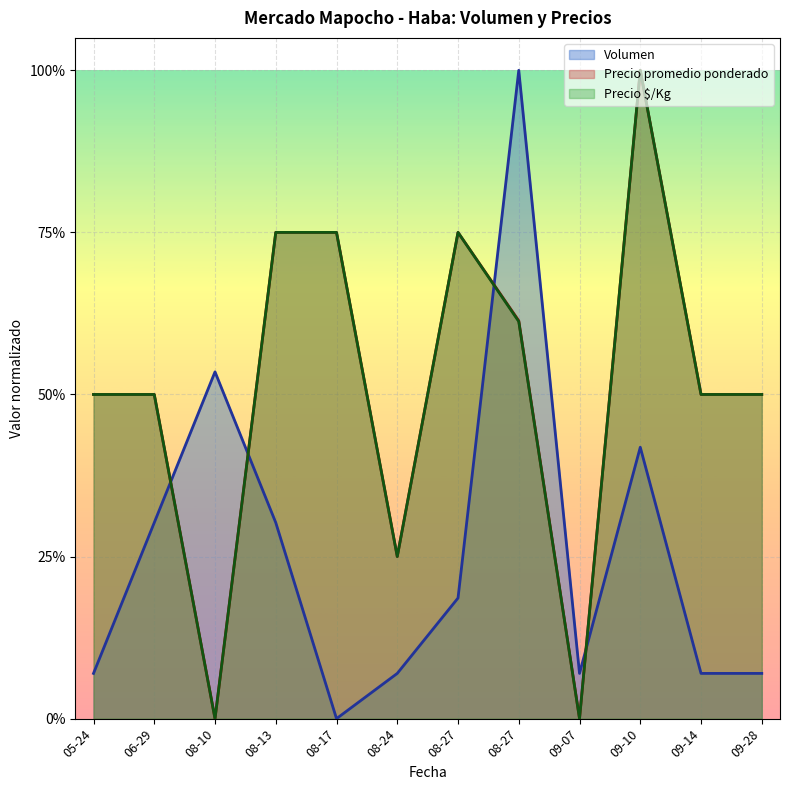

Which series has the largest range (max minus min)?

Volumen